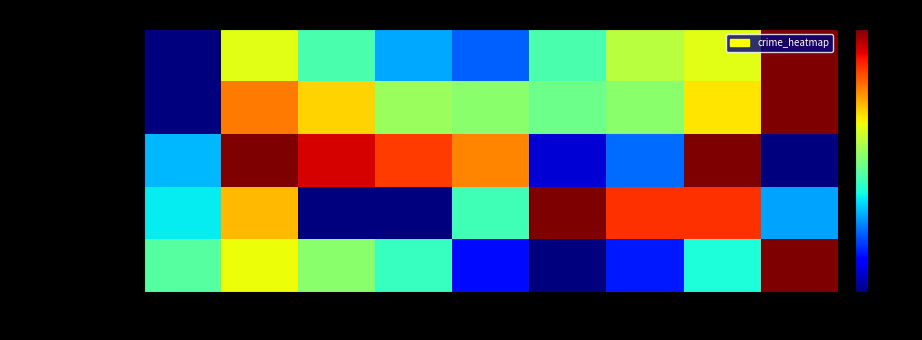

What is the maximum value shown in the chart?

1.0